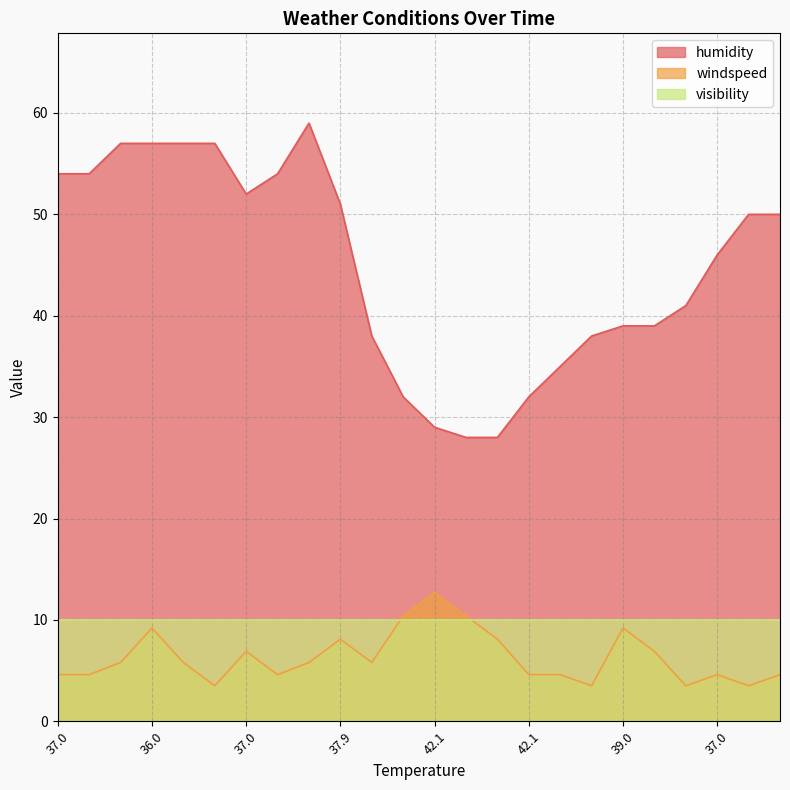

What is the maximum value for windspeed?

12.7